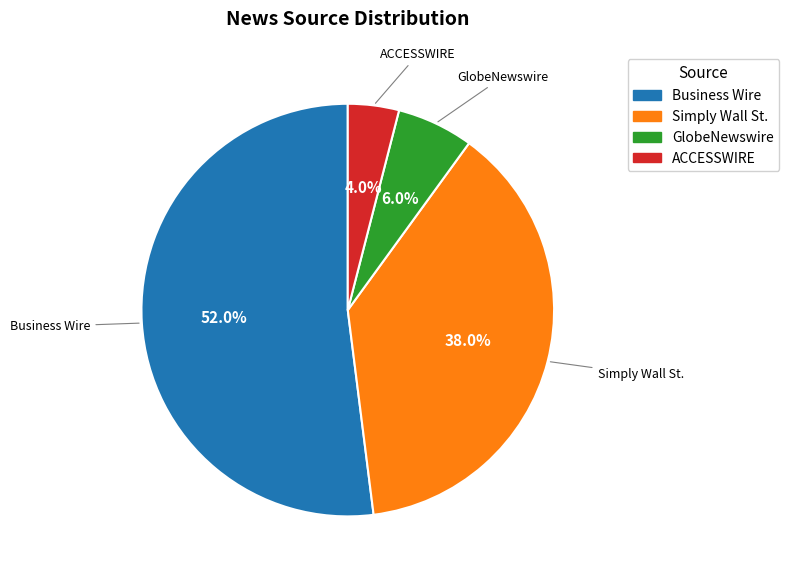

The Simply Wall St. slice represents 38% of the pie. True or false?

True